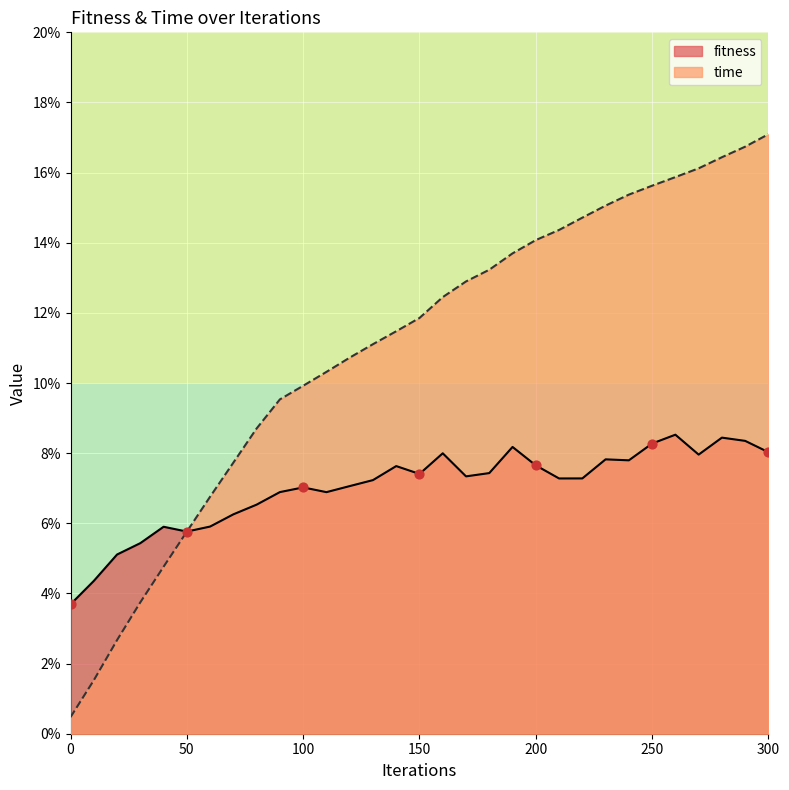

Which series has the largest total across all categories?

time